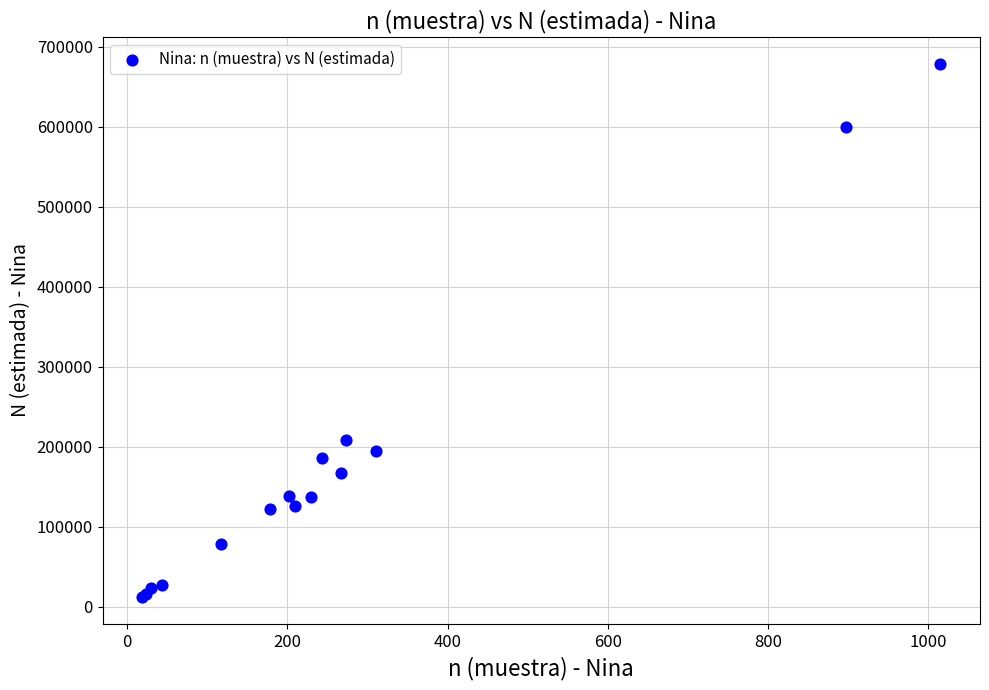

What Y value in the scatter plot is closest to 345361?

208653